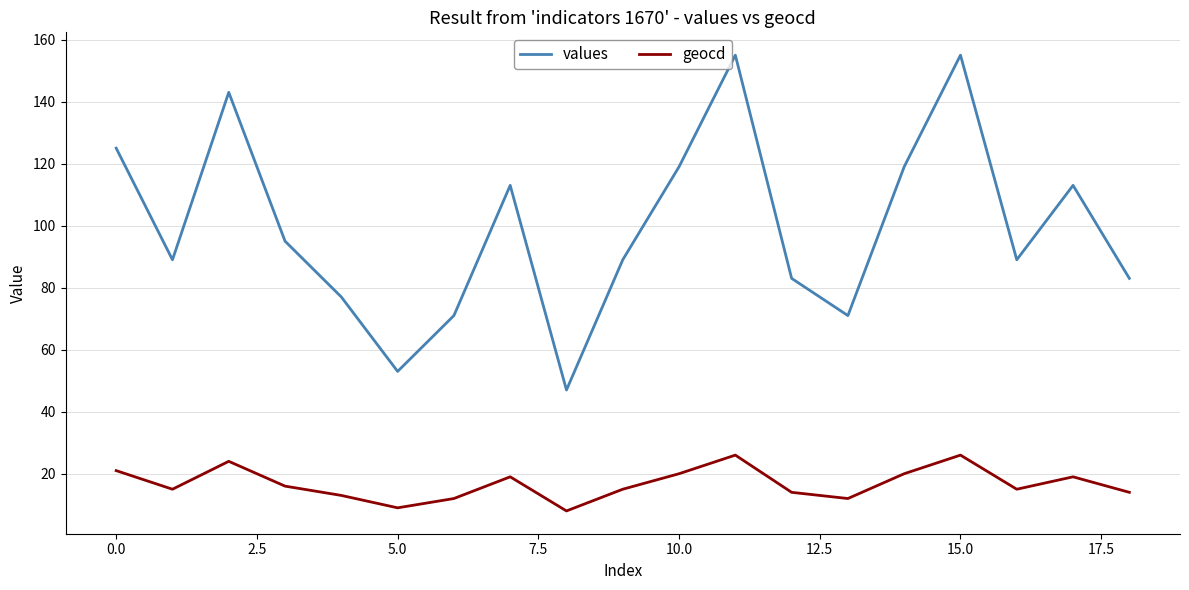

How many series are shown in this chart?

2